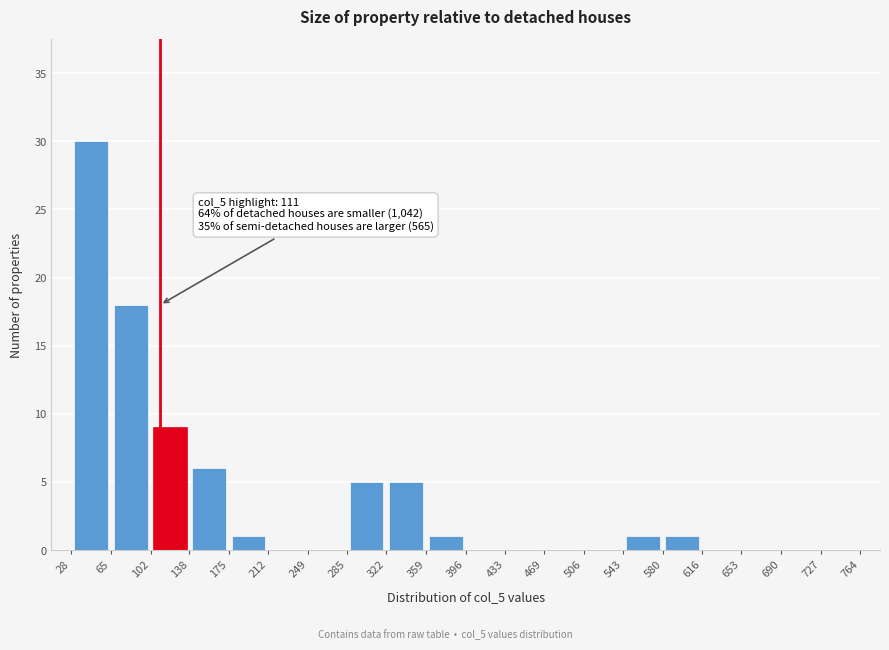

Over which range of the x-axis is the bar tallest?

28 to 65